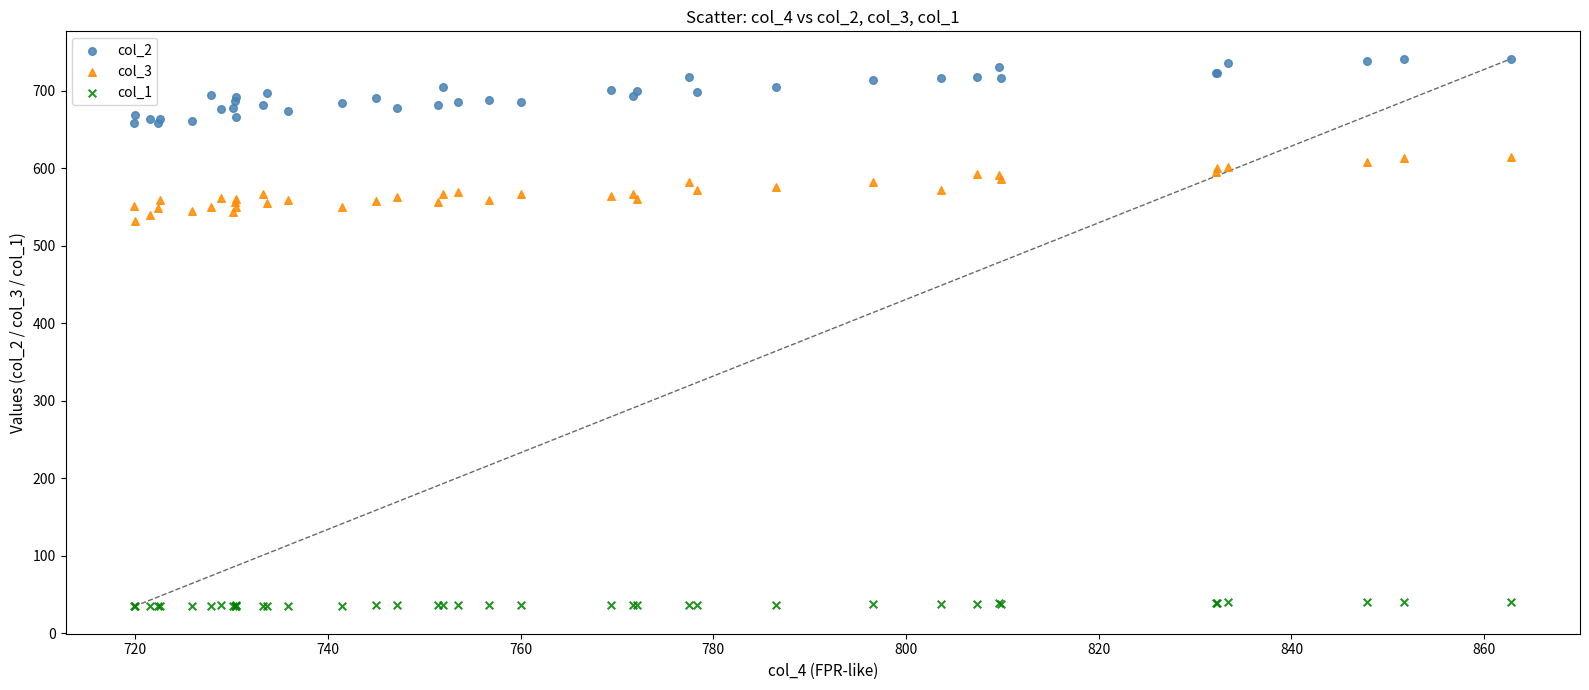

What is the X range (max minus min) for the scatter plot?

142.9